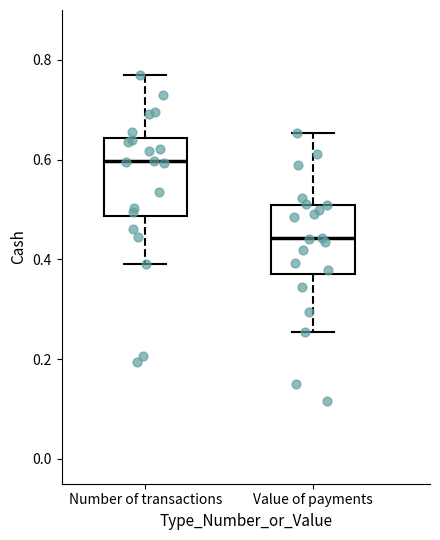

Which box's median line is the lowest?

Value of payments